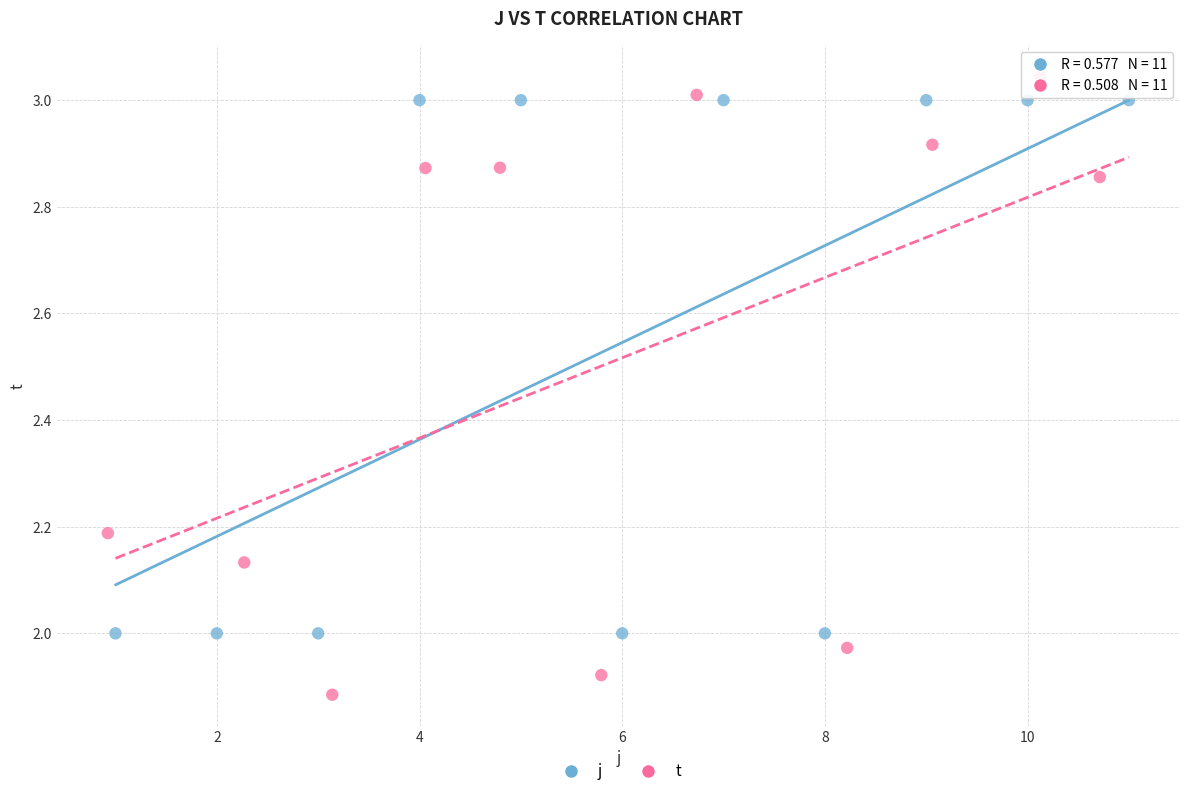

Which series has the widest spread of Y values?

t